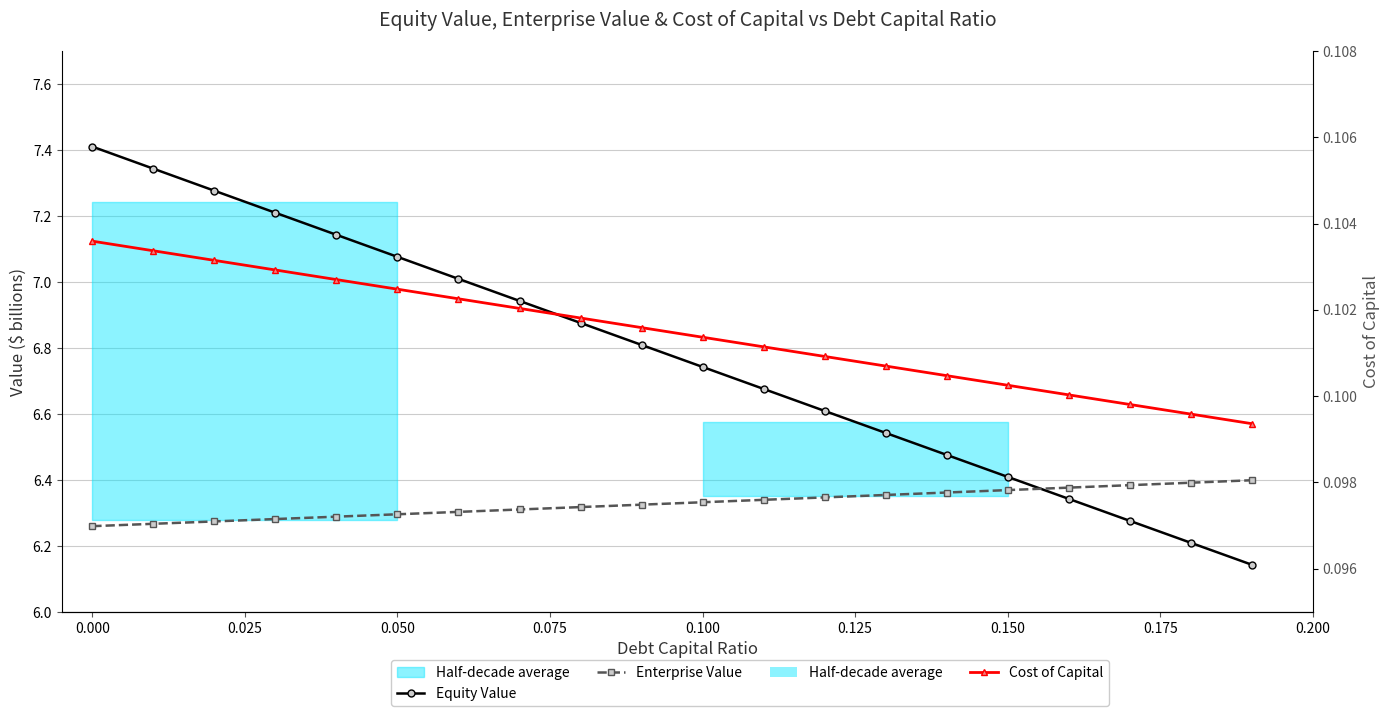

At 0.150, list the series in order from smallest to largest.

Cost of Capital, Enterprise Value, Equity Value